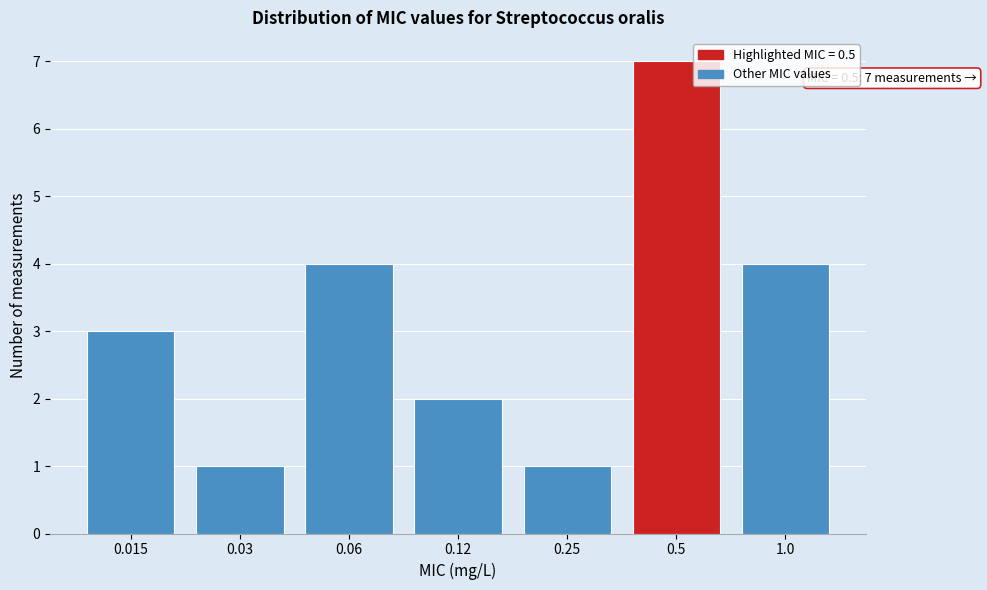

Reading left to right, extract all data points from this chart.

3	1	4	2	1	7	4